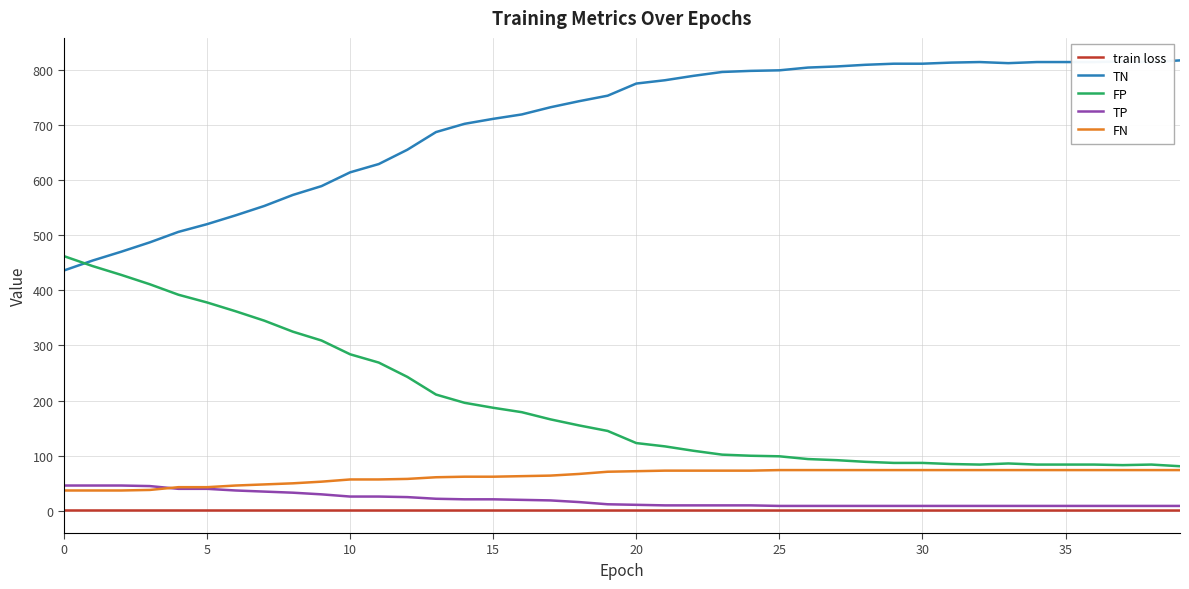

Which series has the largest total across all categories?

TN